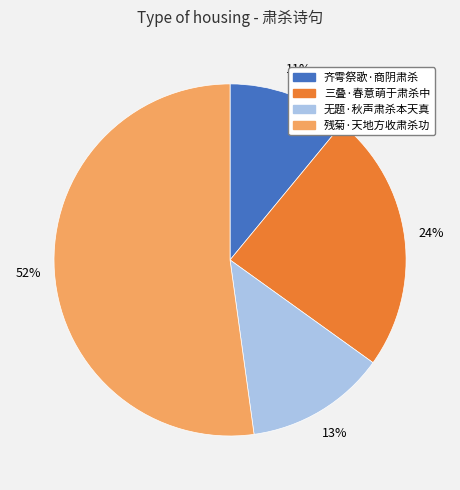

Rank the categories by value from lowest to highest.

齐雩祭歌·商阴肃杀, 无题·秋声肃杀本天真, 三叠·春意萌于肃杀中, 残菊·天地方收肃杀功